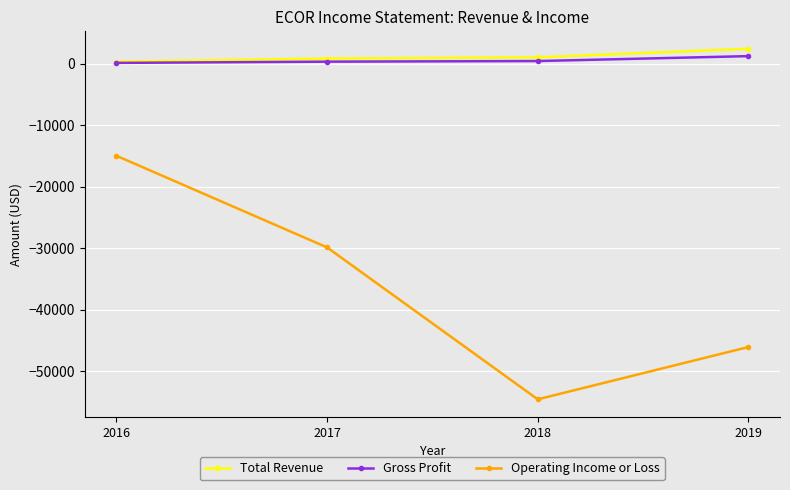

True or false: Gross Profit has a value of 100 at 2016.

True